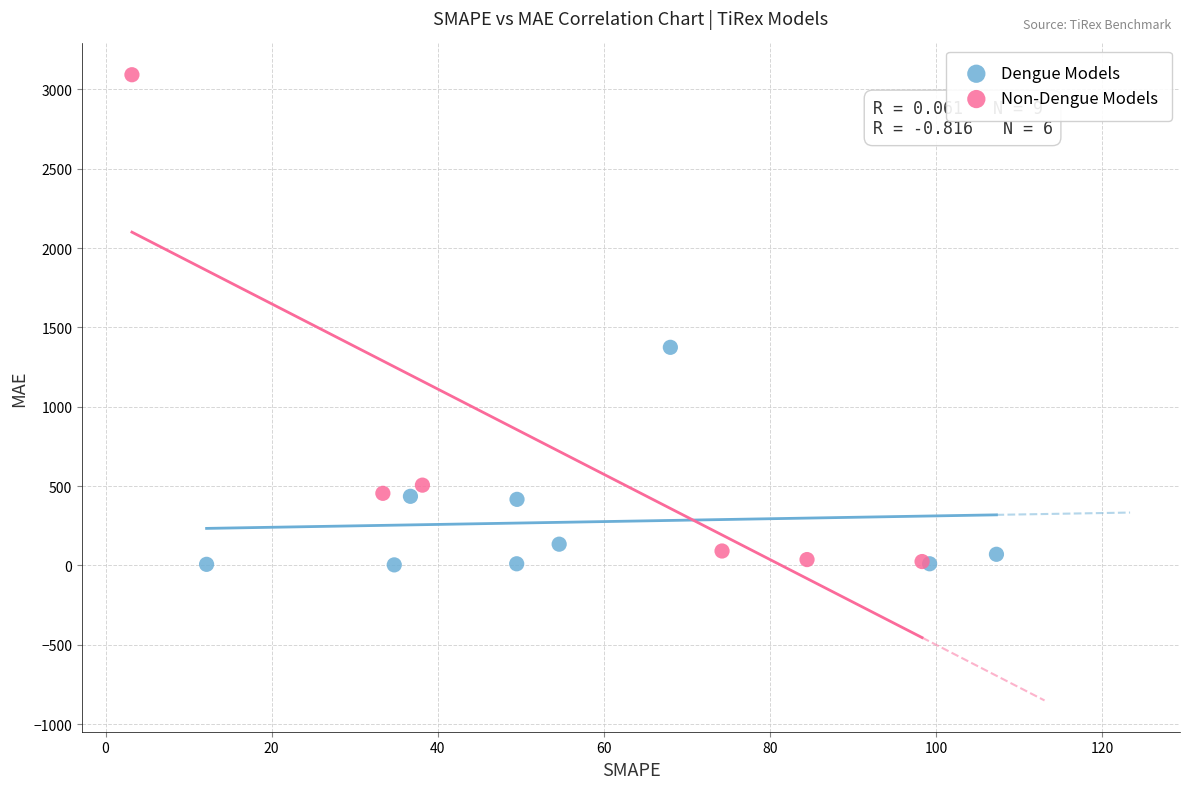

Which series has the widest spread of Y values?

Non-Dengue Models